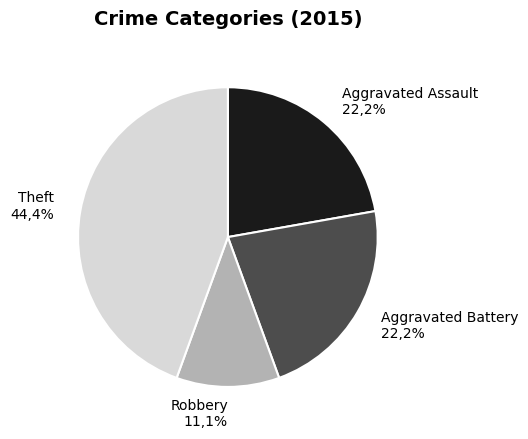

What percentage do Aggravated Assault and Theft together represent?

66.7%